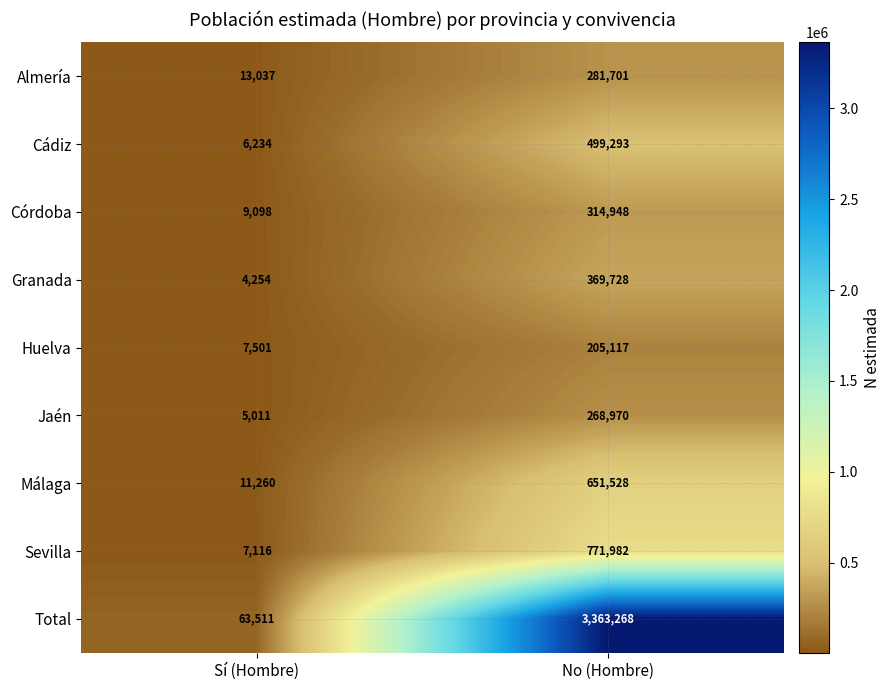

What is the smallest value displayed?

4254